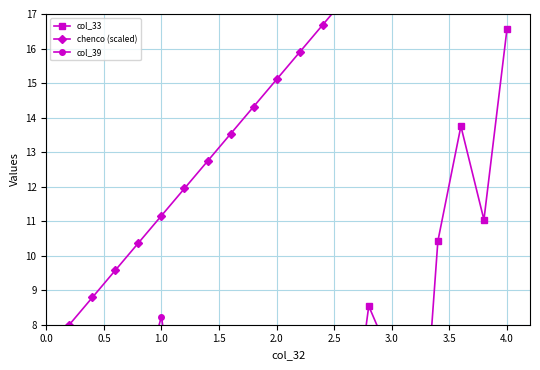

At which label does col_39 first exceed 4?

1.5